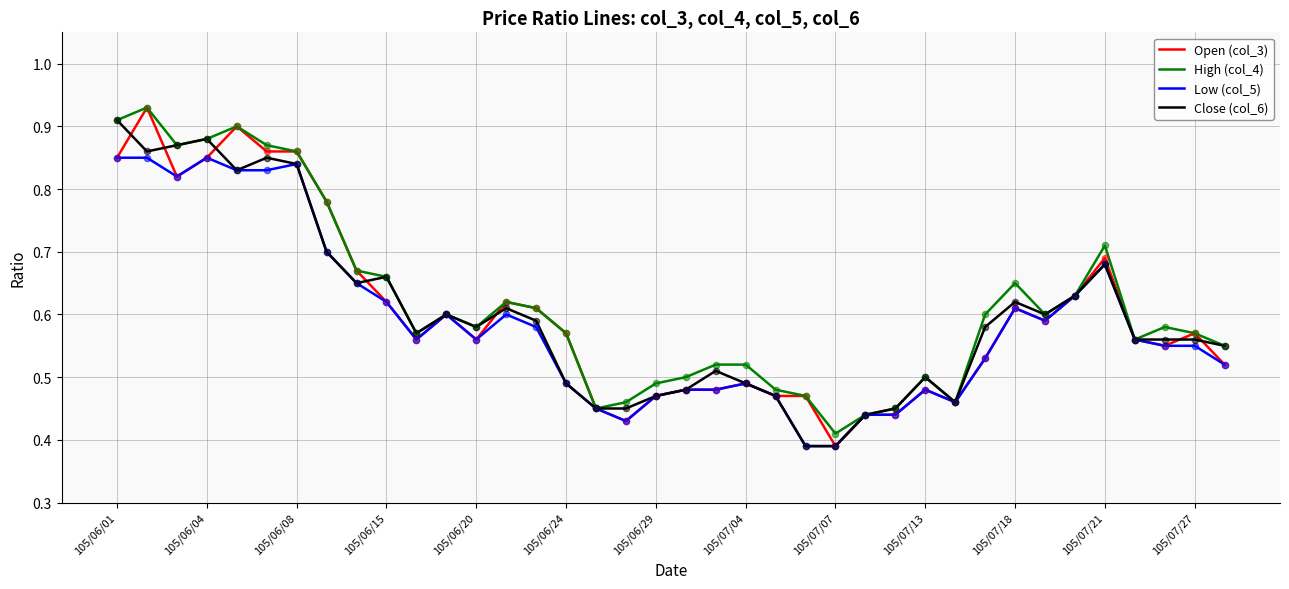

What are all the series names shown in the legend?

Open (col_3), High (col_4), Low (col_5), Close (col_6)